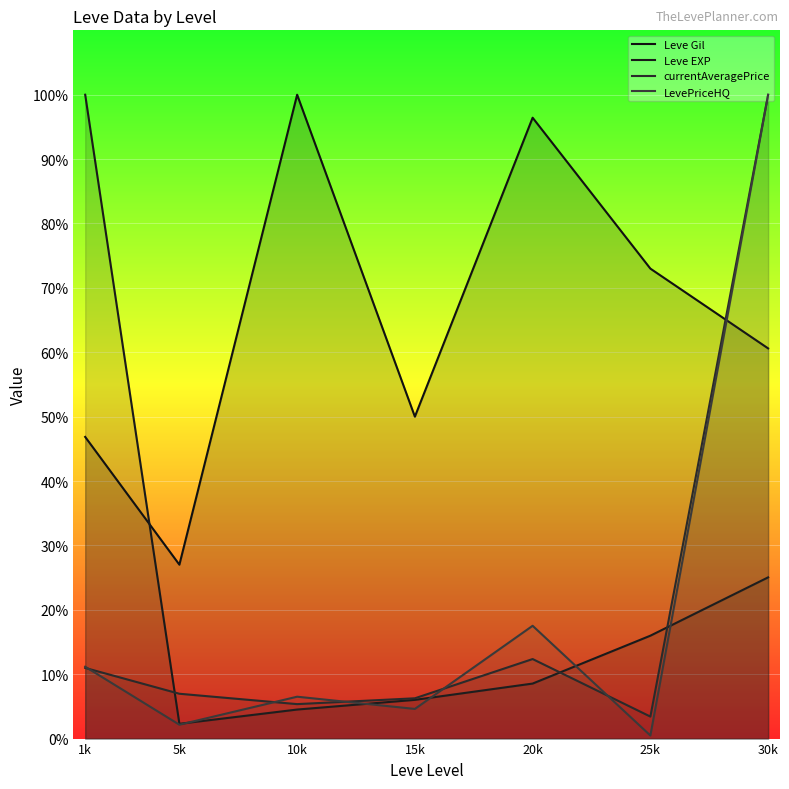

How many lines are shown in the chart?

4